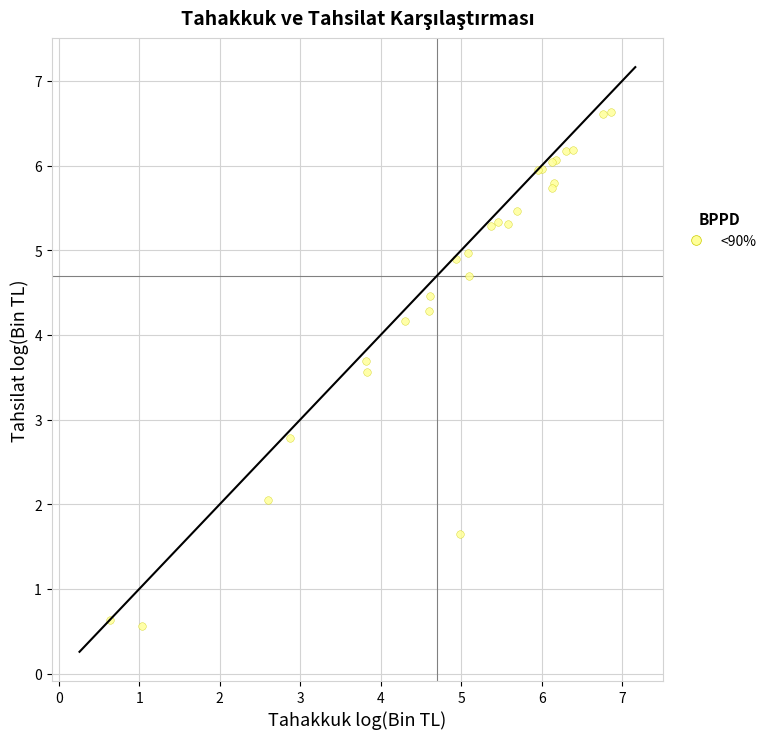

What Y value in the scatter plot is closest to 3?

2.8